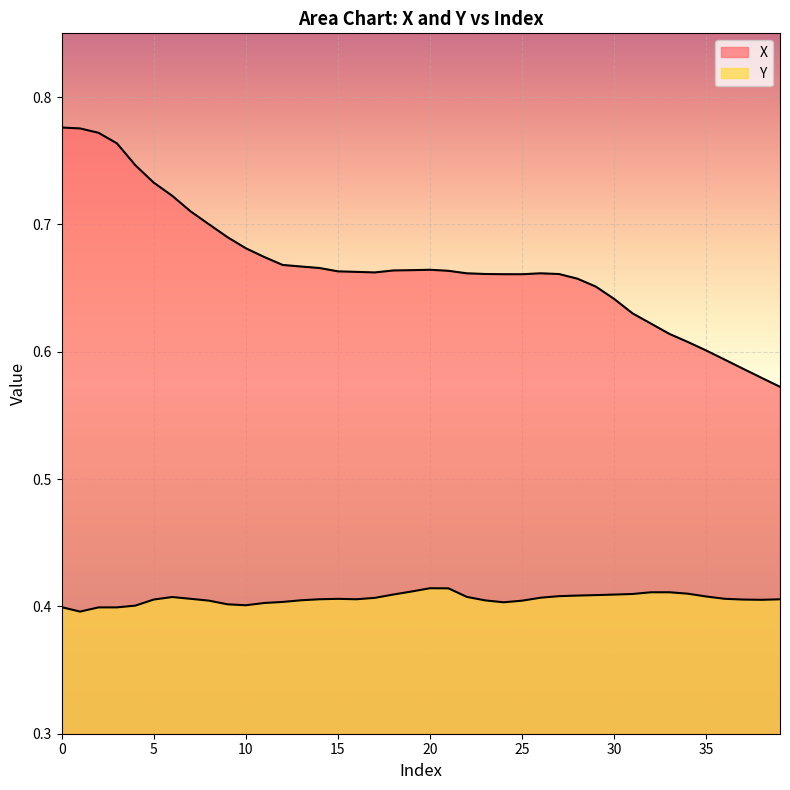

What is the difference between the highest and lowest values at 2?

0.4